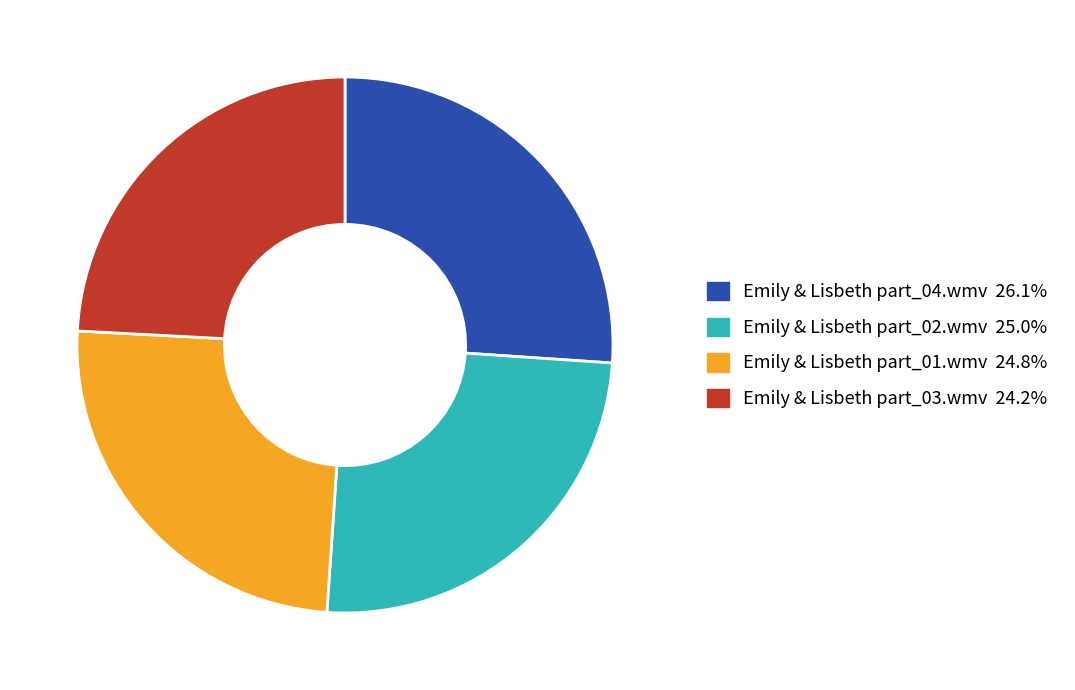

What is the ratio of the value at Emily & Lisbeth part_03.wmv to the value at Emily & Lisbeth part_02.wmv?

1.0